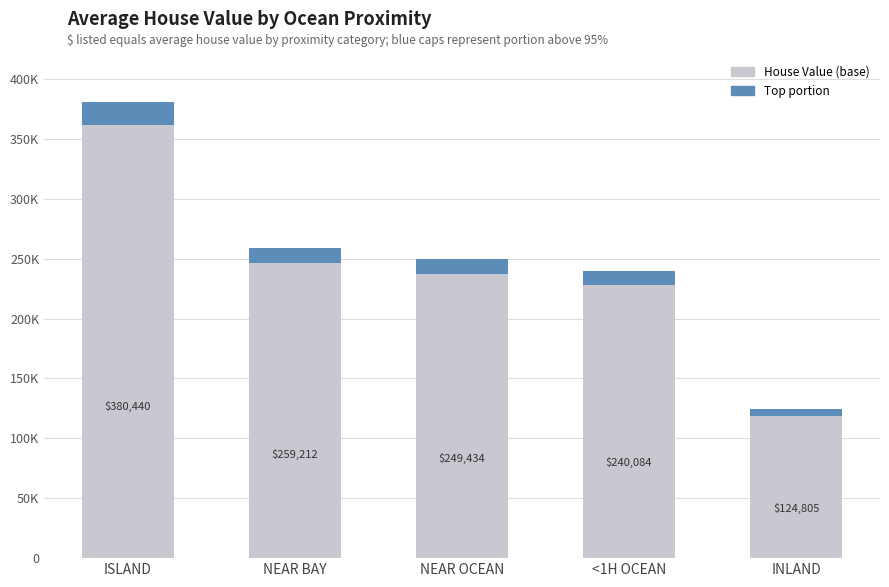

The chart shows a value of 236962.3 at NEAR OCEAN. True or false?

True